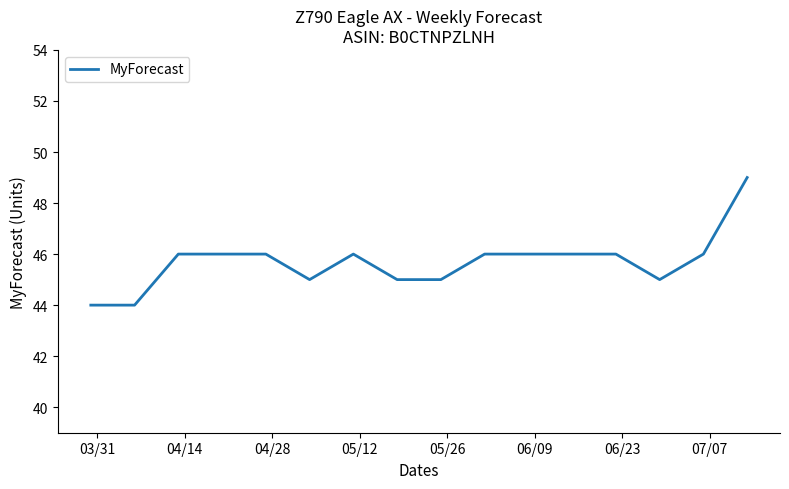

How many lines are shown in the chart?

1